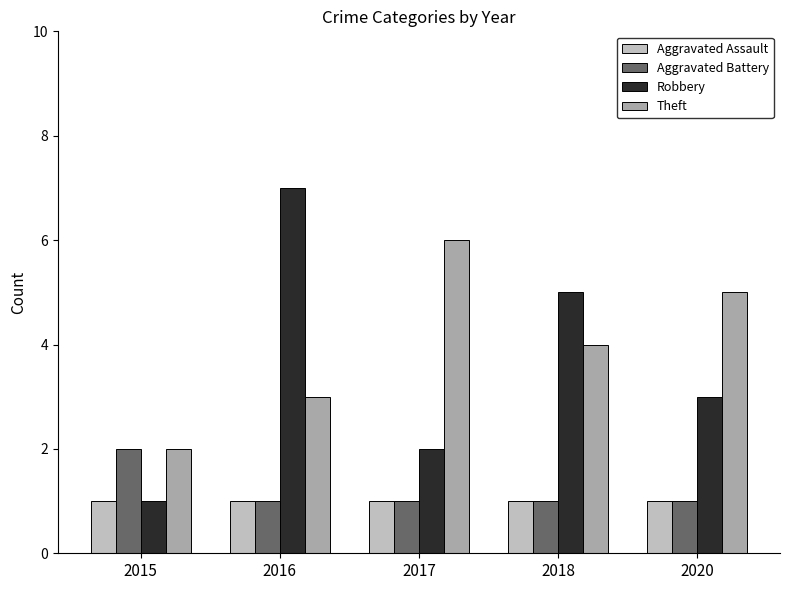

Count the number of categories in the chart.

5